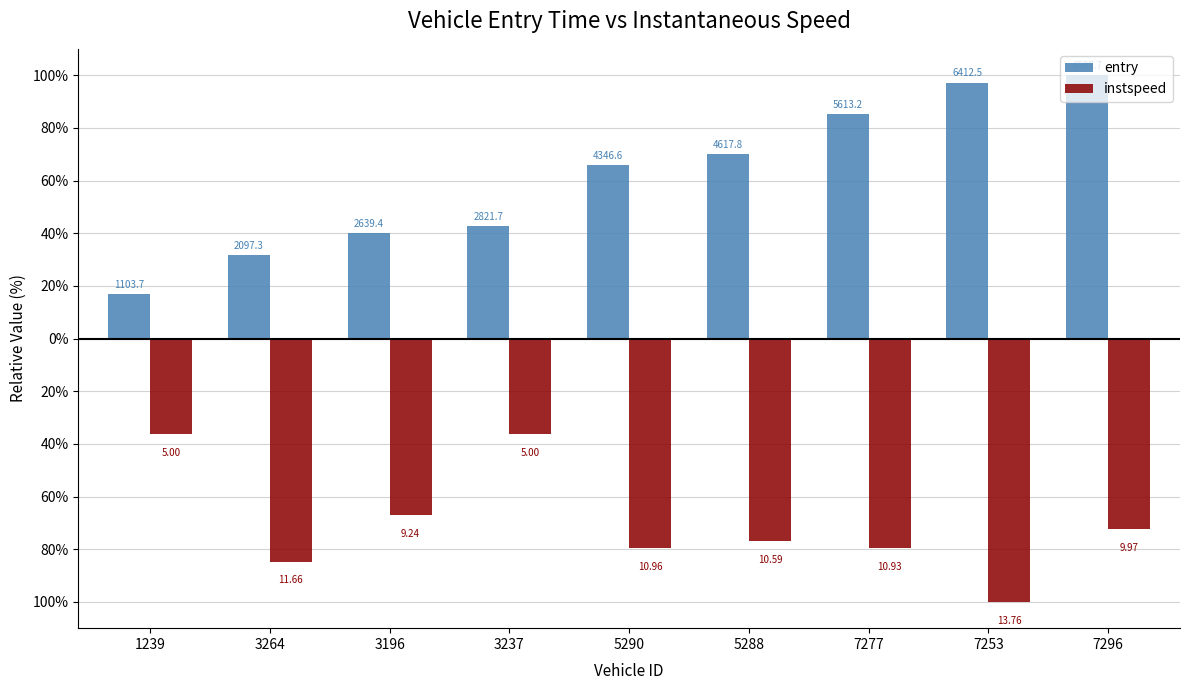

What is the label of the 6th bar from the left?

5288